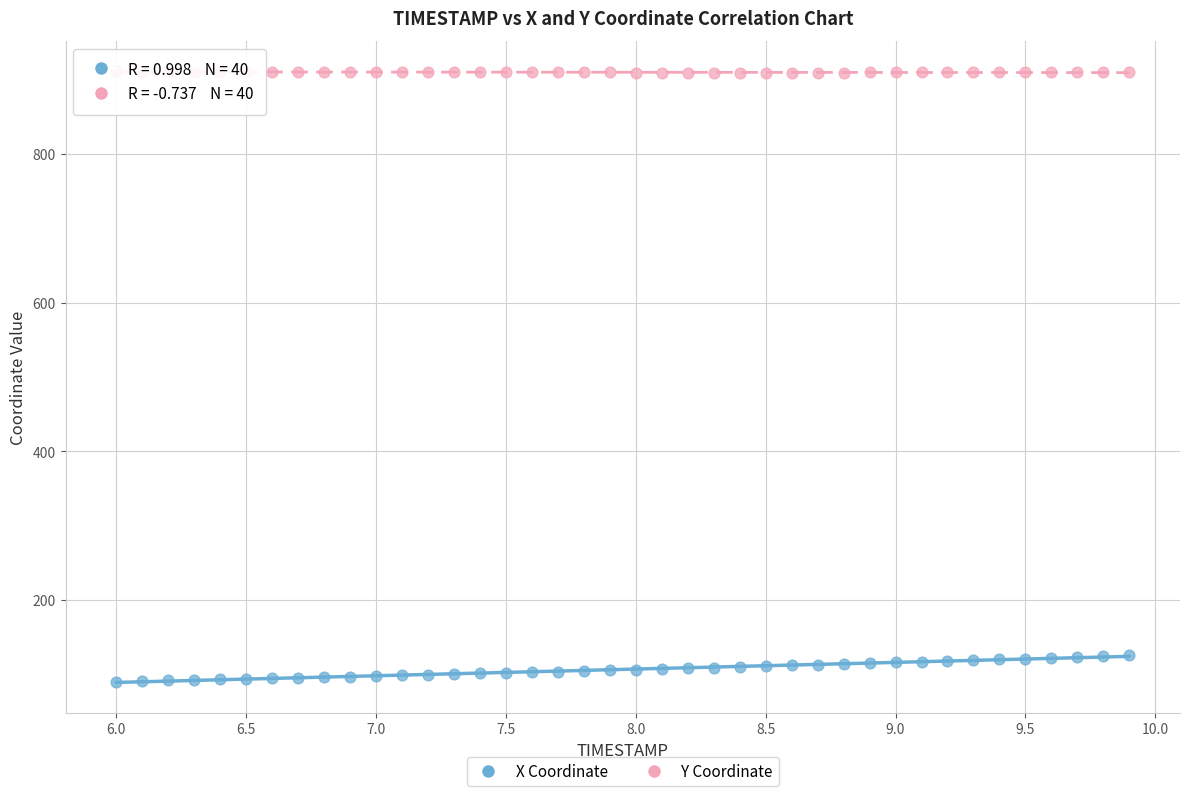

Which series reaches the minimum Y coordinate?

X Coordinate